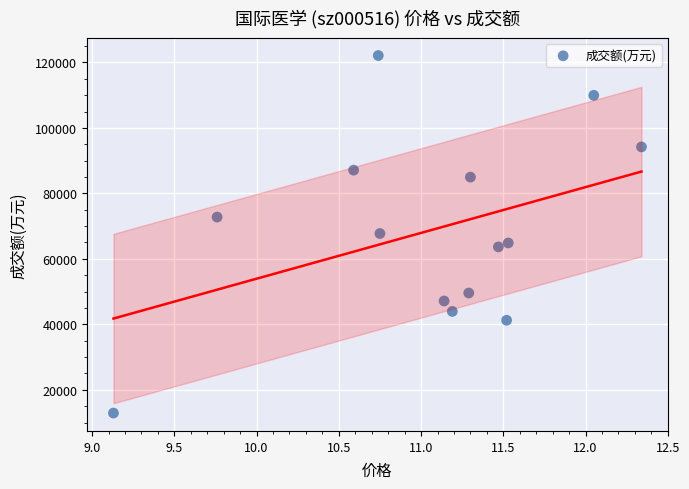

What is the range of Y values (max minus min)?

109225